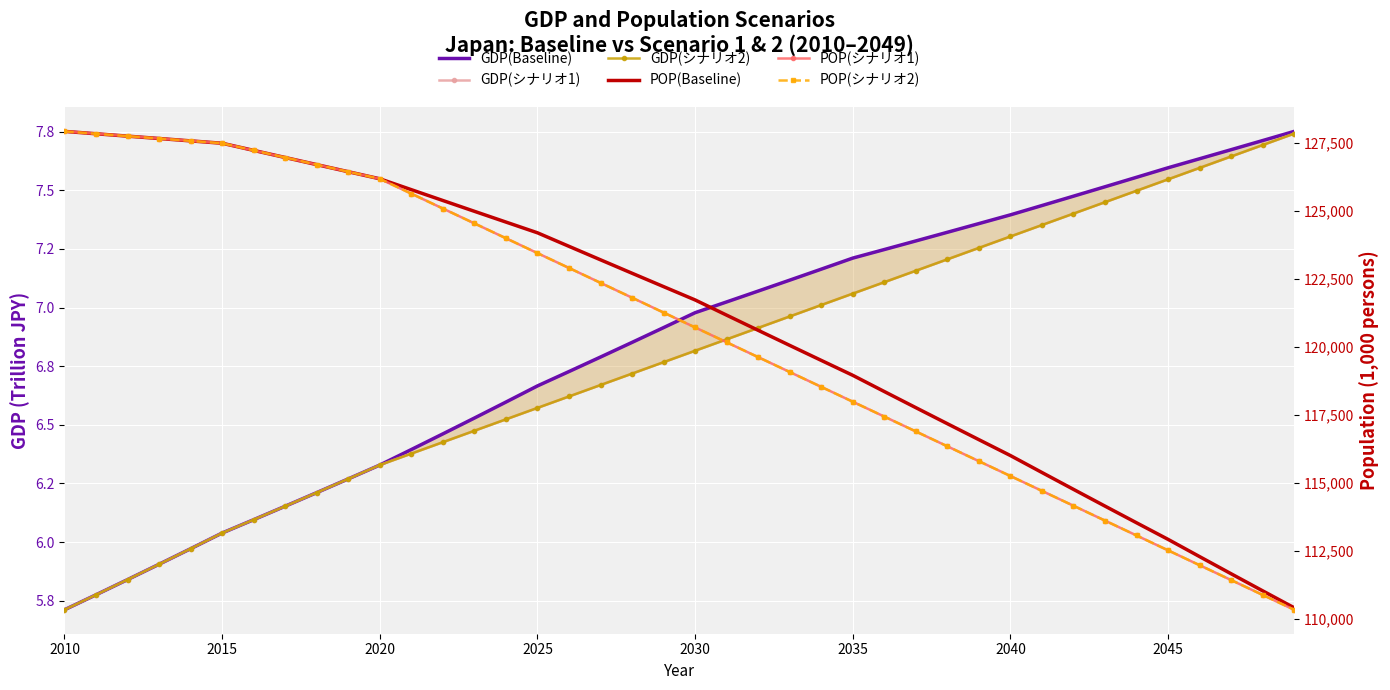

How many data points in POP(シナリオ1) are less than 121261?

20